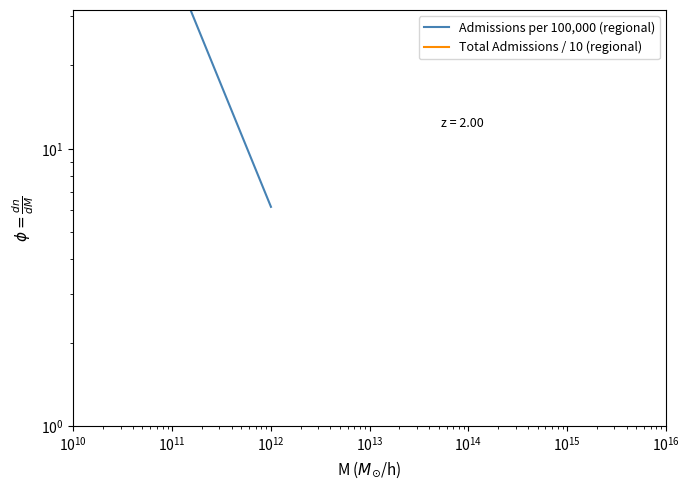

Reading left to right, list all the values displayed in this chart.

Admissions per 100,000 (regional): 45.9	6.2
Total Admissions / 10 (regional): 119.8	43.9